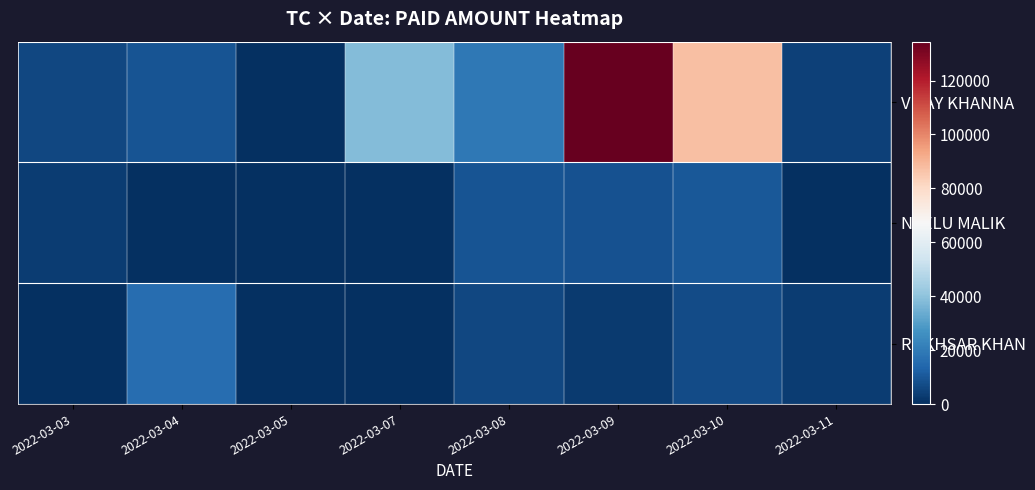

What is the difference between the highest and lowest values at 2022-03-08?

13064